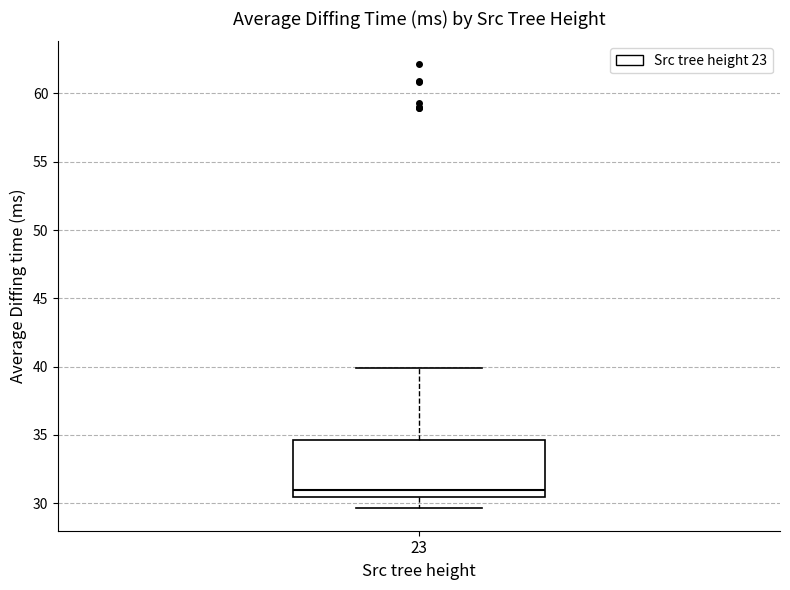

Where is the lower edge of the box at x = 23 on the y-axis? The values are not printed on the chart, so give them approximately, as read against the axis.

30.5